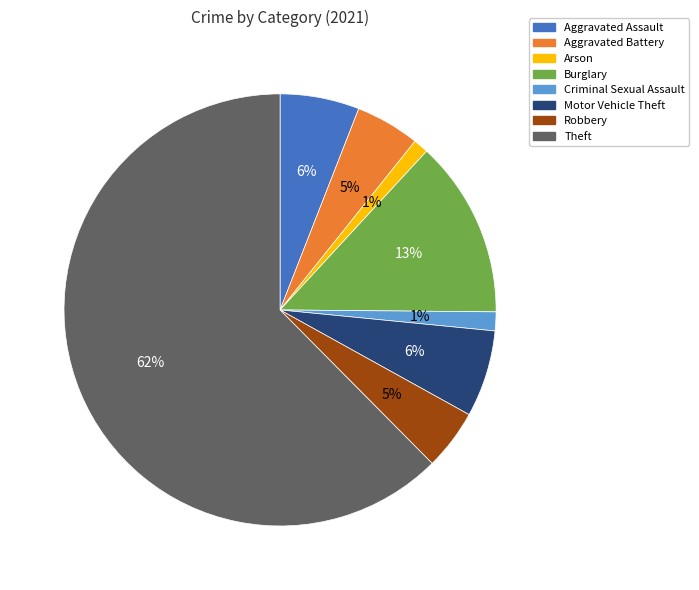

Between Motor Vehicle Theft and Criminal Sexual Assault, which is larger?

Motor Vehicle Theft